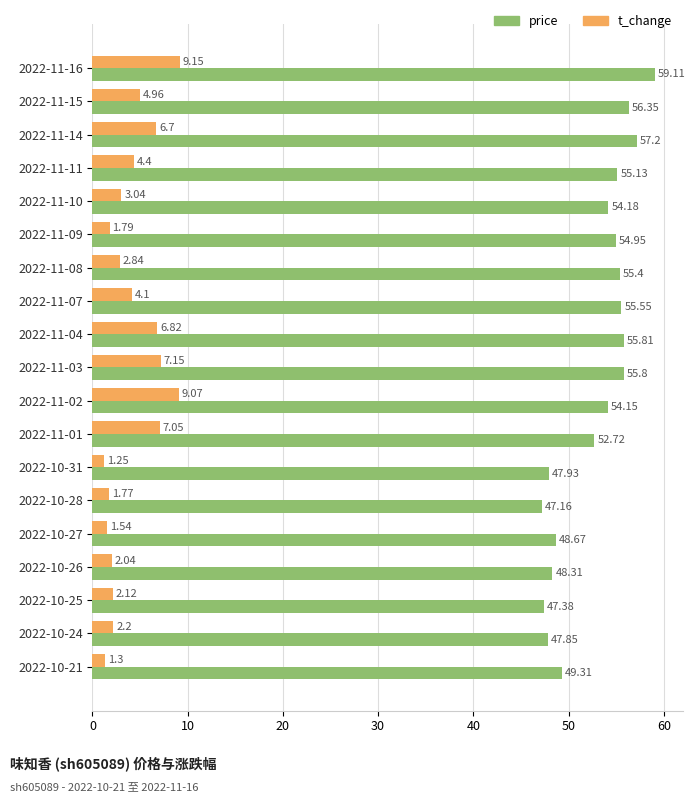

What is the difference between the highest and lowest values at 2022-10-31?

46.7